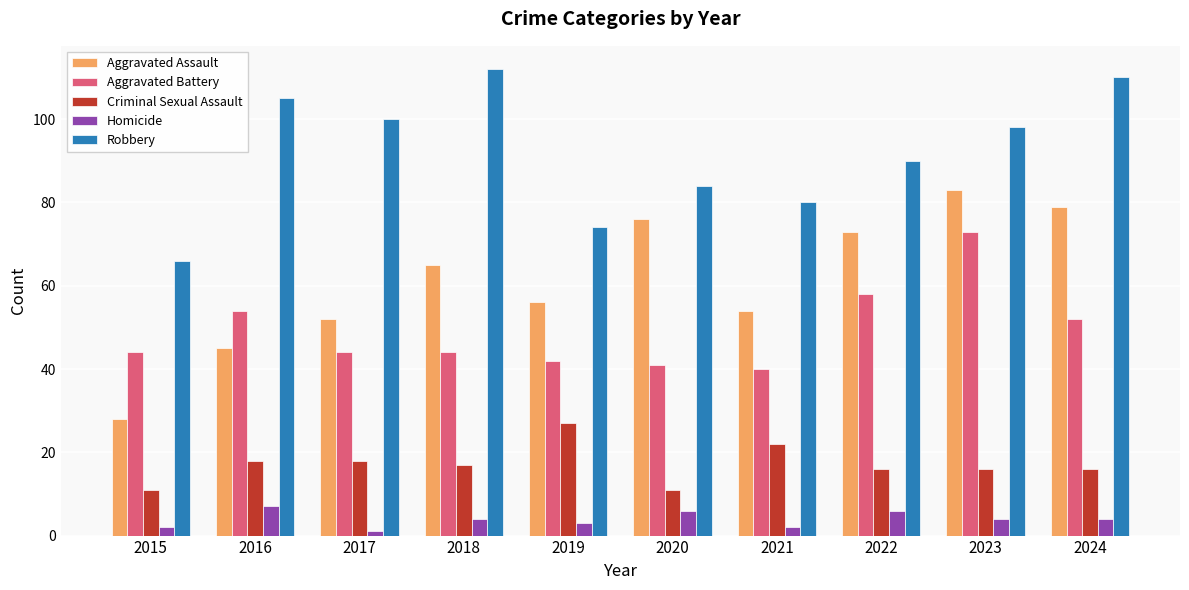

At 2021, list the series in order from largest to smallest.

Robbery, Aggravated Assault, Aggravated Battery, Criminal Sexual Assault, Homicide